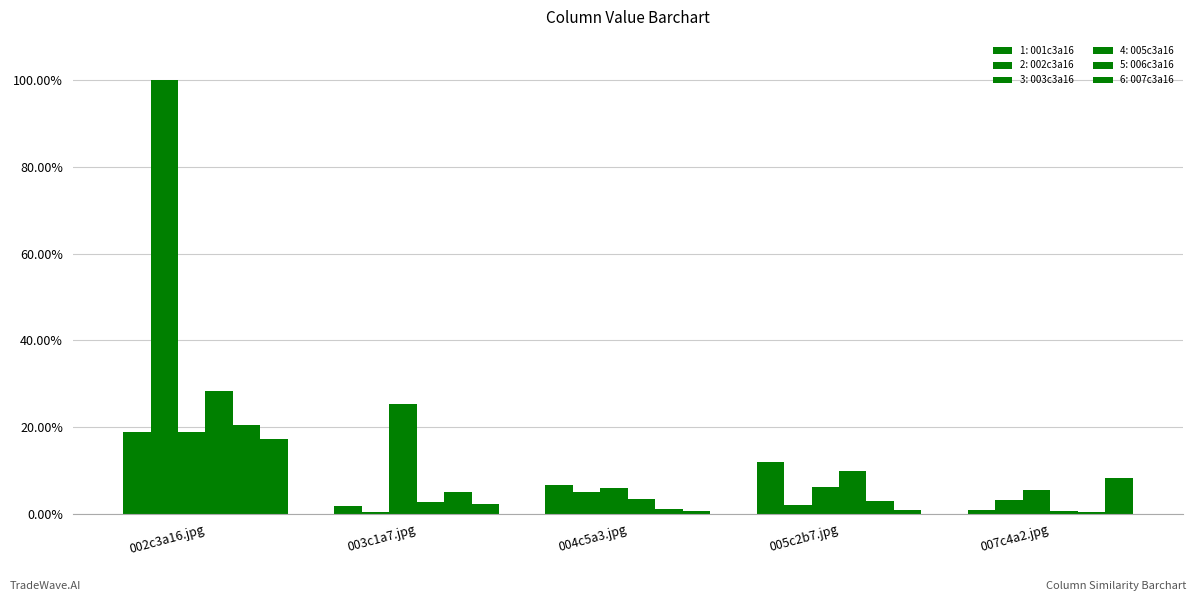

Are the bars horizontal?

No